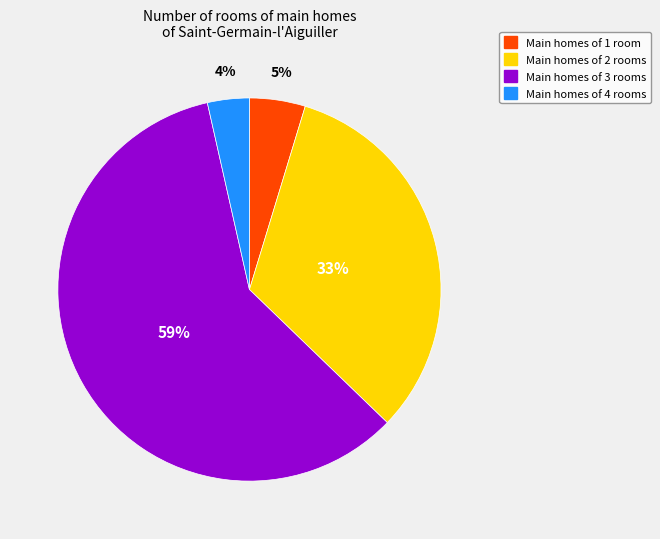

Is there any slice that represents more than half of the pie?

Yes